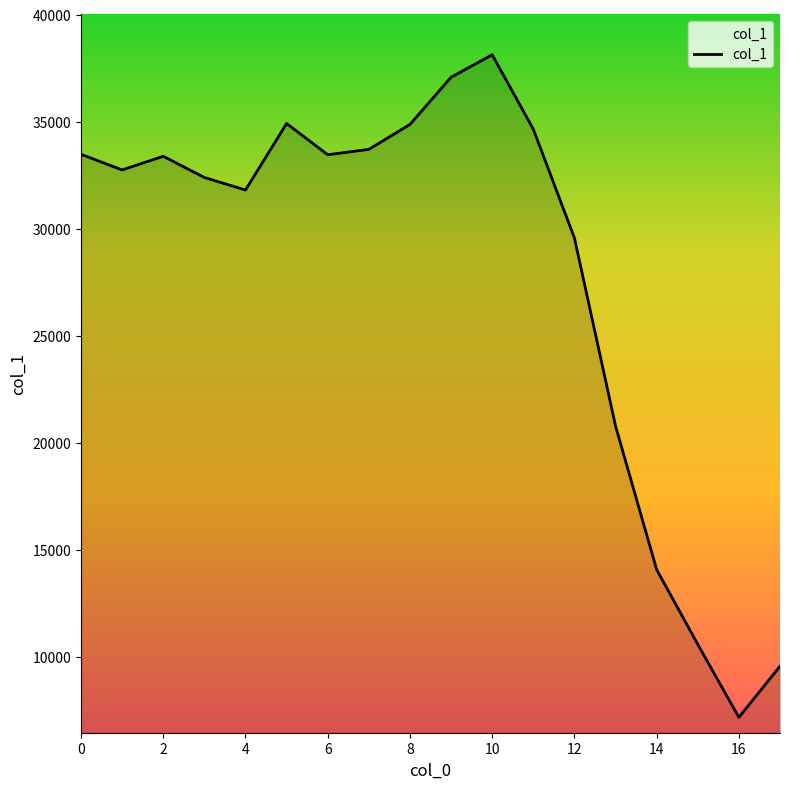

What is the maximum value shown in the chart?

38123